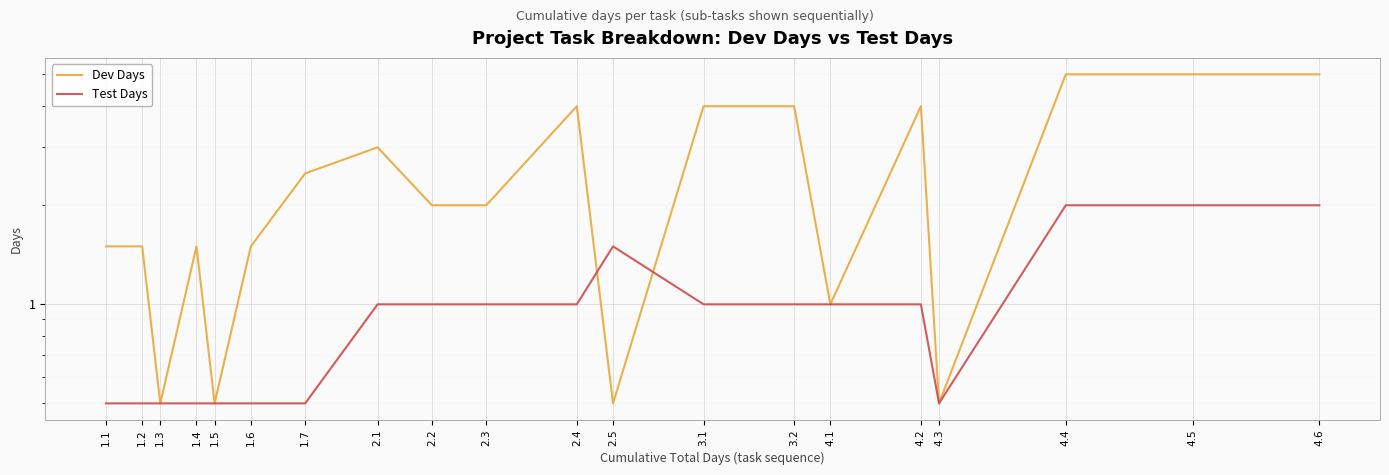

Does the chart display data point markers on the line(s)?

No